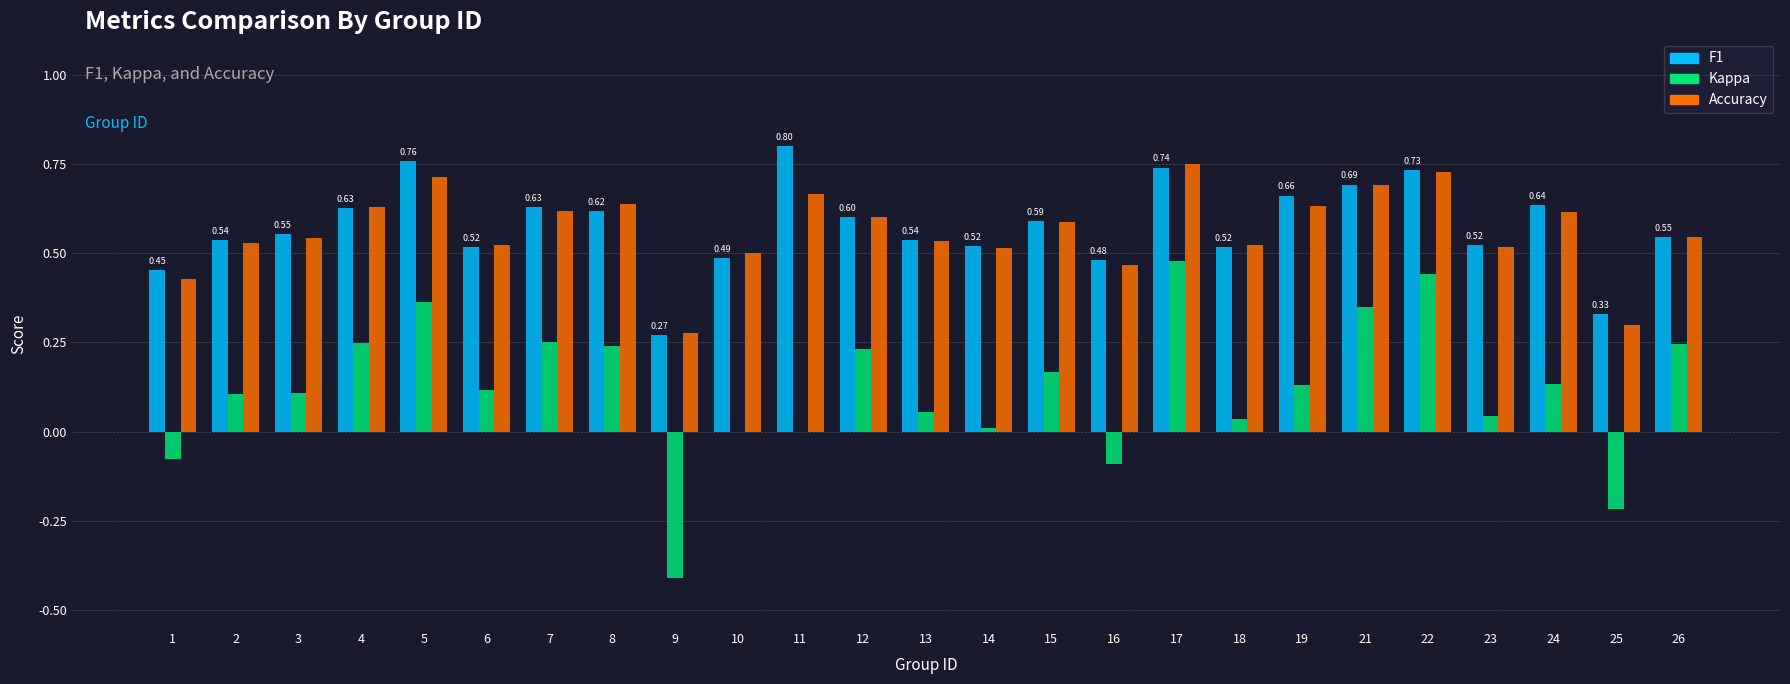

What is the sum of the F1 values at 23 and 6?

1.0